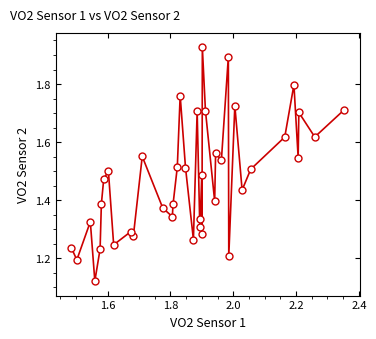

What is the difference between the maximum and minimum values?

0.8